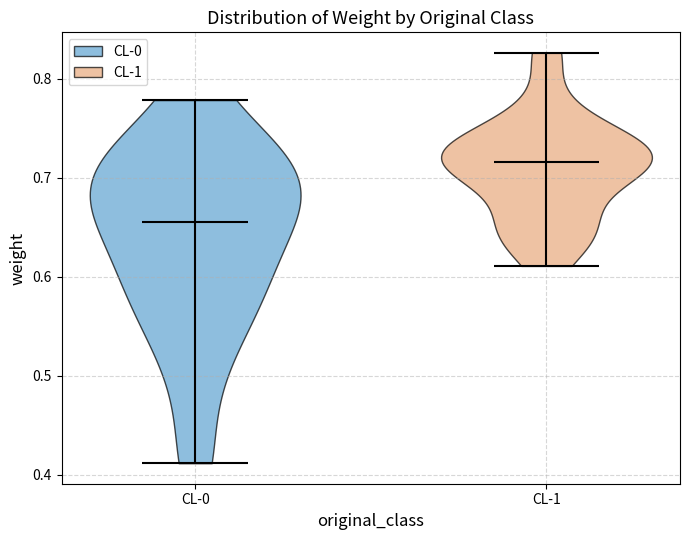

Reading left to right, read every violin against the y-axis: where its median line is, and the lowest and highest points it reaches. The values are not printed on the chart, so give them approximately, as read against the axis.

CL-0: median line 0.66, lowest point 0.41, highest point 0.78
CL-1: median line 0.72, lowest point 0.61, highest point 0.83